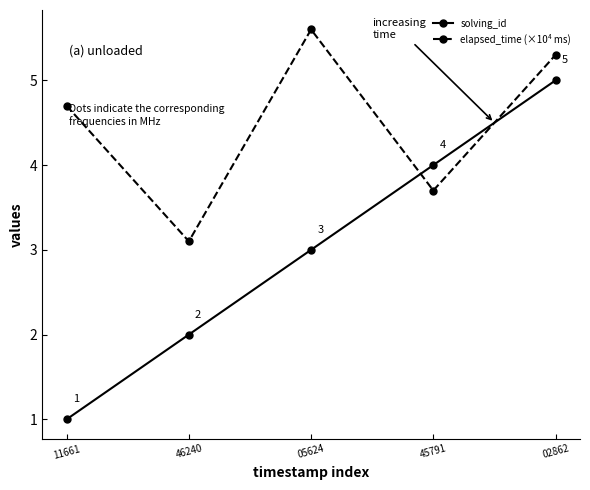

Which series has the largest range (max minus min)?

solving_id